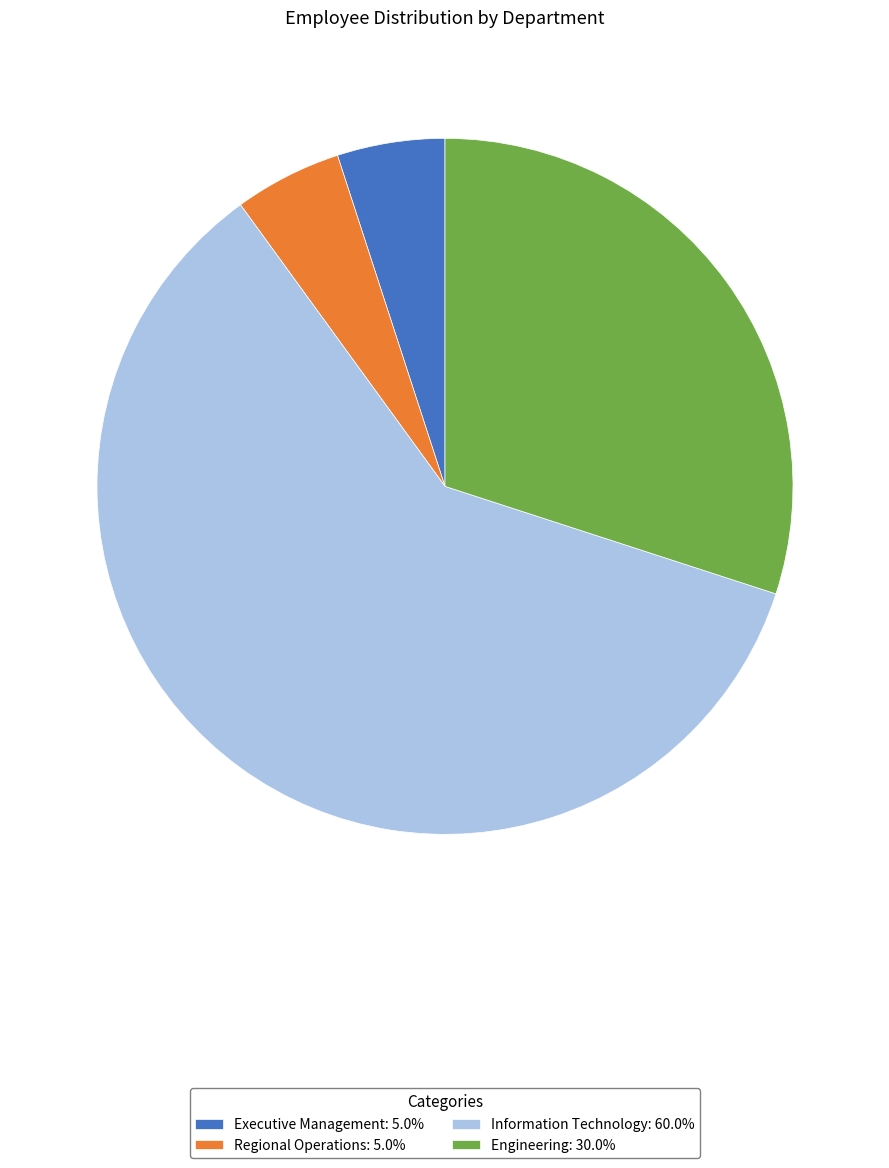

Does any single category account for the majority?

Yes